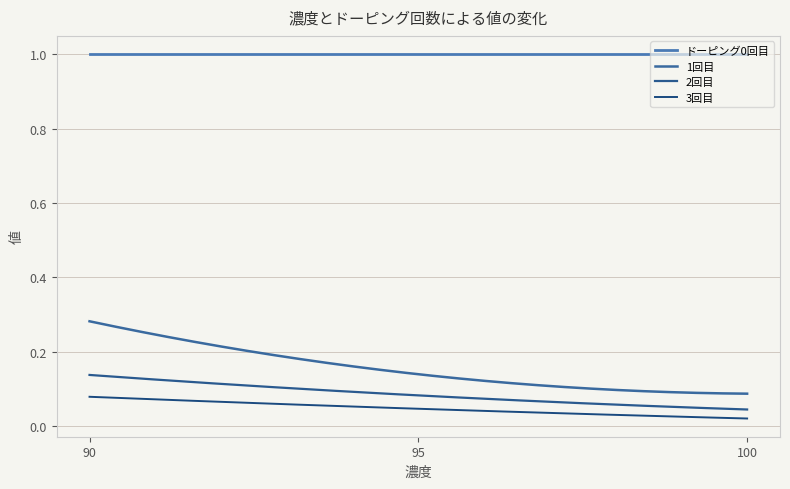

What is the difference between the maximum and minimum values in the 3回目 series?

0.1